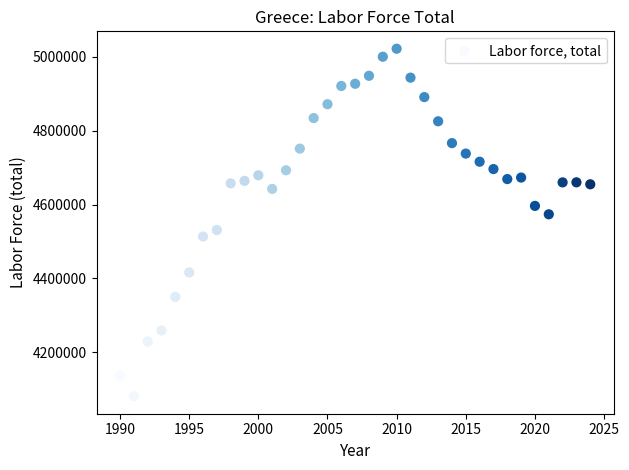

What is the range of Y values (max minus min)?

940876